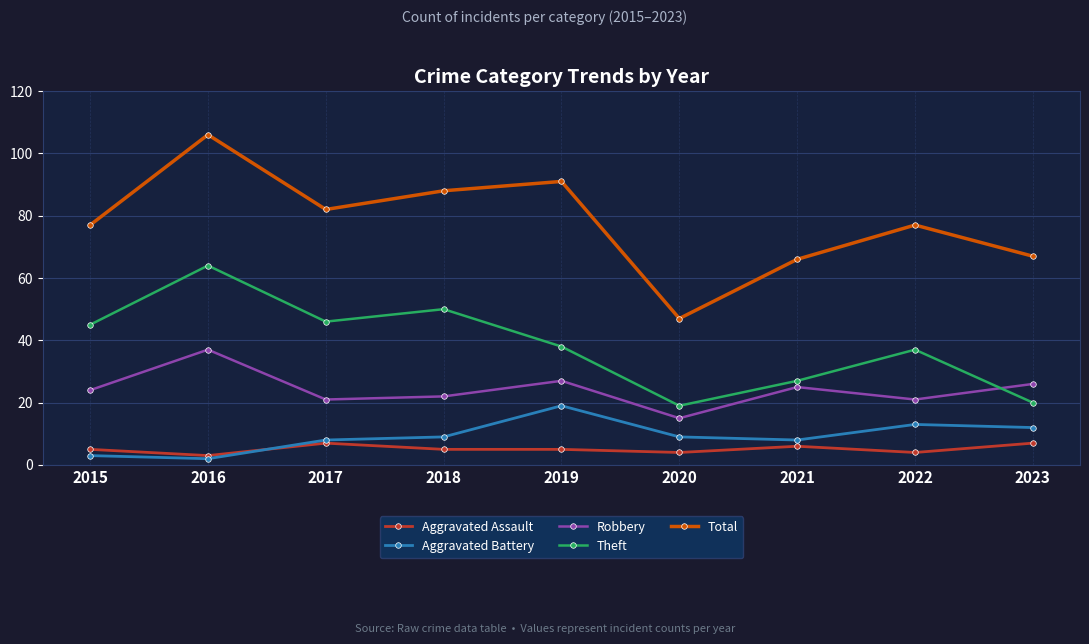

What is the spread (max minus min) of values at 2015?

74